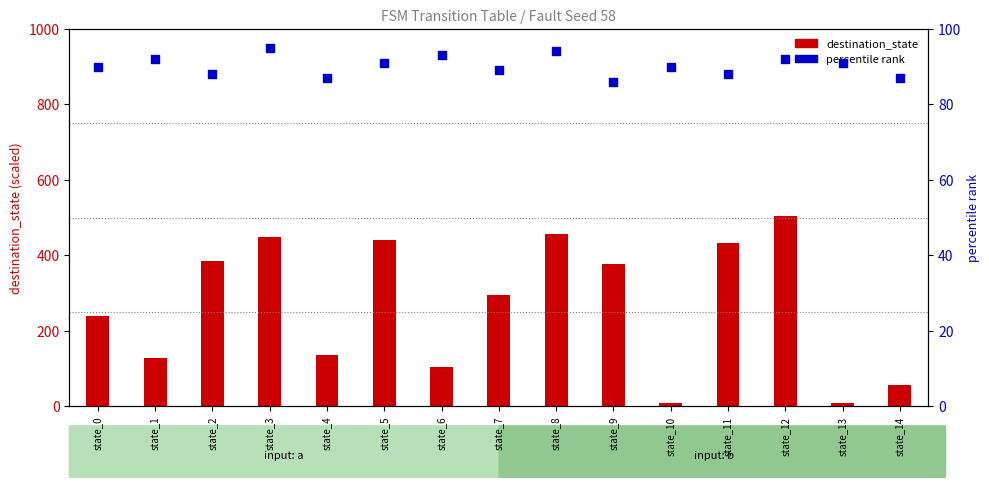

Which series reaches the maximum Y coordinate?

destination_state (scaled)